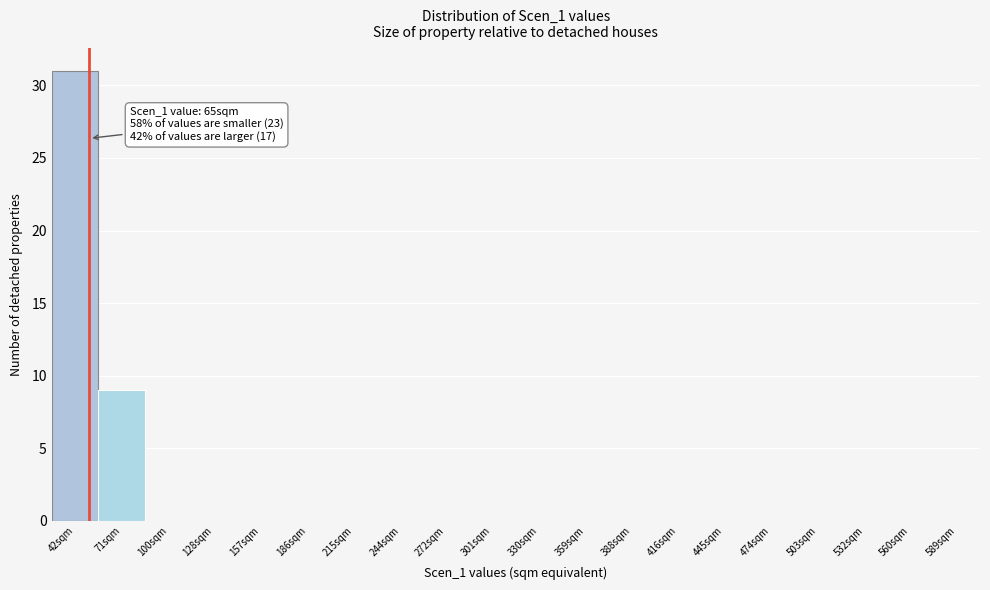

Reading left to right, what are all the values shown in this chart?

42sqm=31	71sqm=9	100sqm=0	128sqm=0	157sqm=0	186sqm=0	215sqm=0	244sqm=0	272sqm=0	301sqm=0	330sqm=0	359sqm=0	388sqm=0	416sqm=0	445sqm=0	474sqm=0	503sqm=0	532sqm=0	560sqm=0	589sqm=0